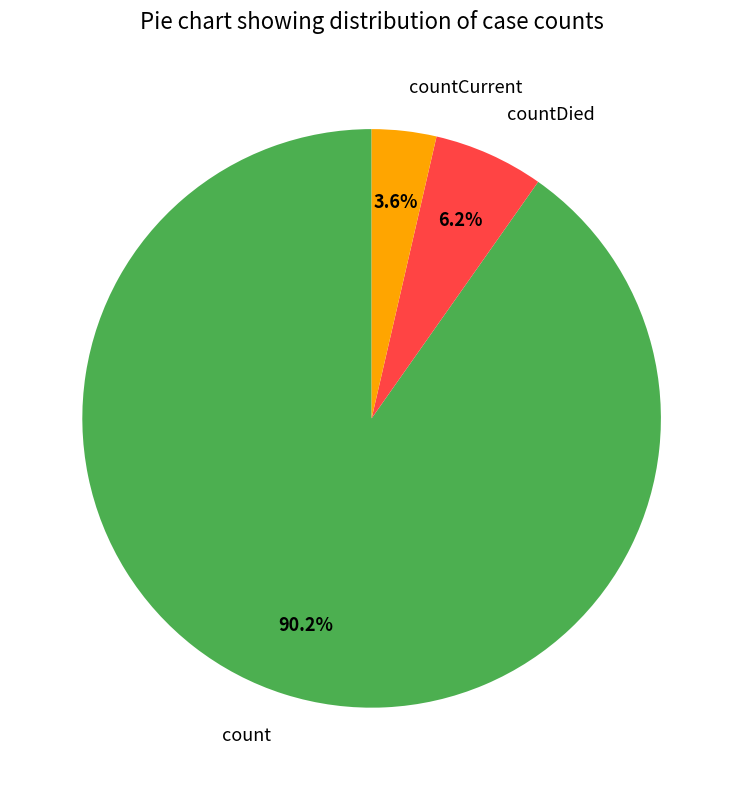

Rank the categories by value from highest to lowest.

count, countDied, countCurrent